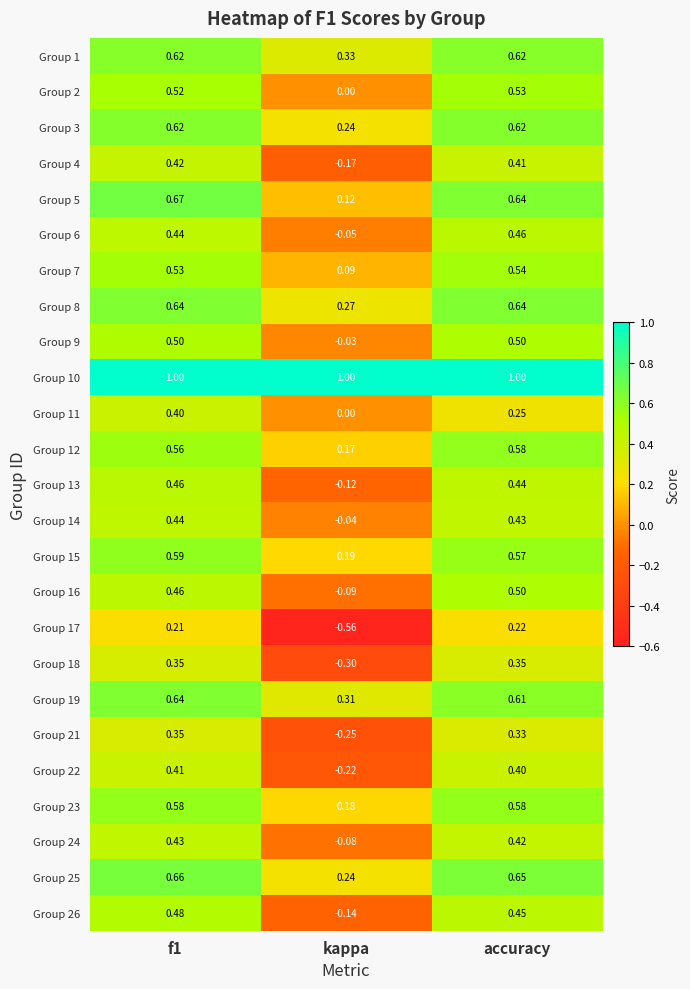

At how many categories does at least one series exceed 0?

3